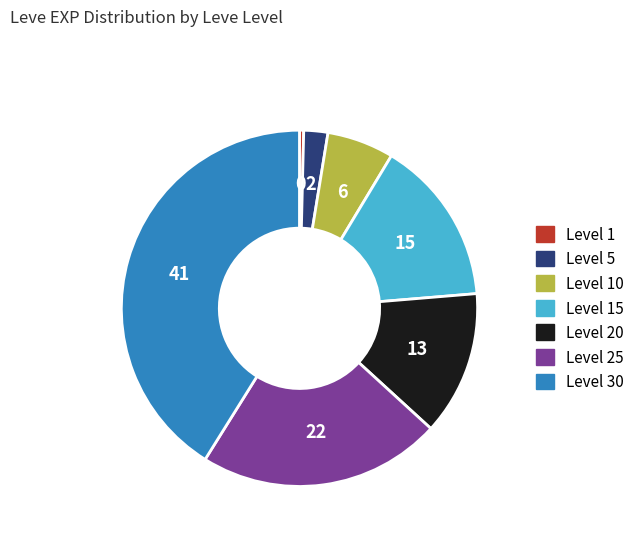

Is there a majority slice in this chart?

No